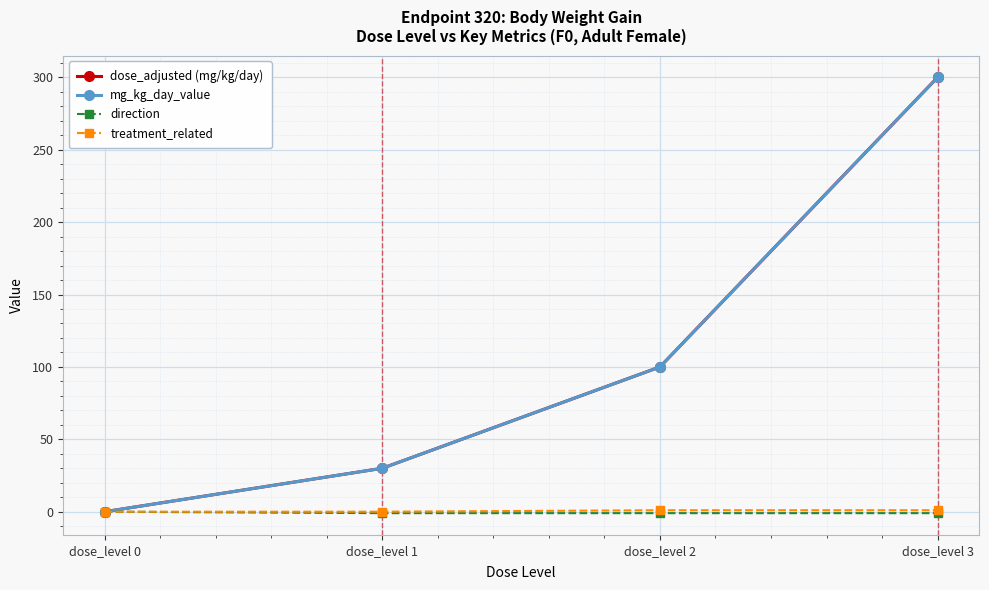

The value of treatment_related at dose_level 3 is 1. True or false?

False